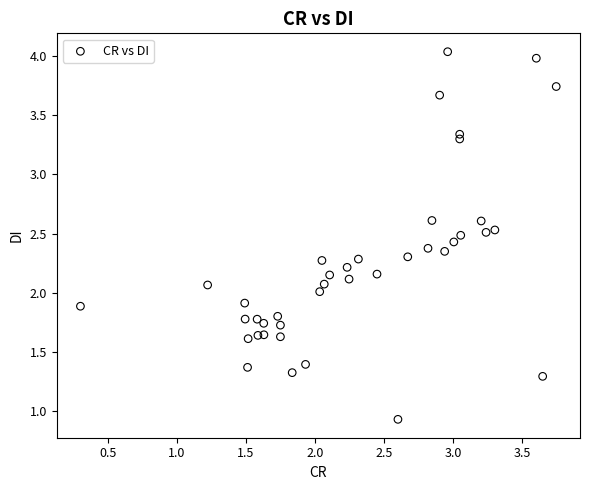

What is the range of X values (max minus min)?

3.4